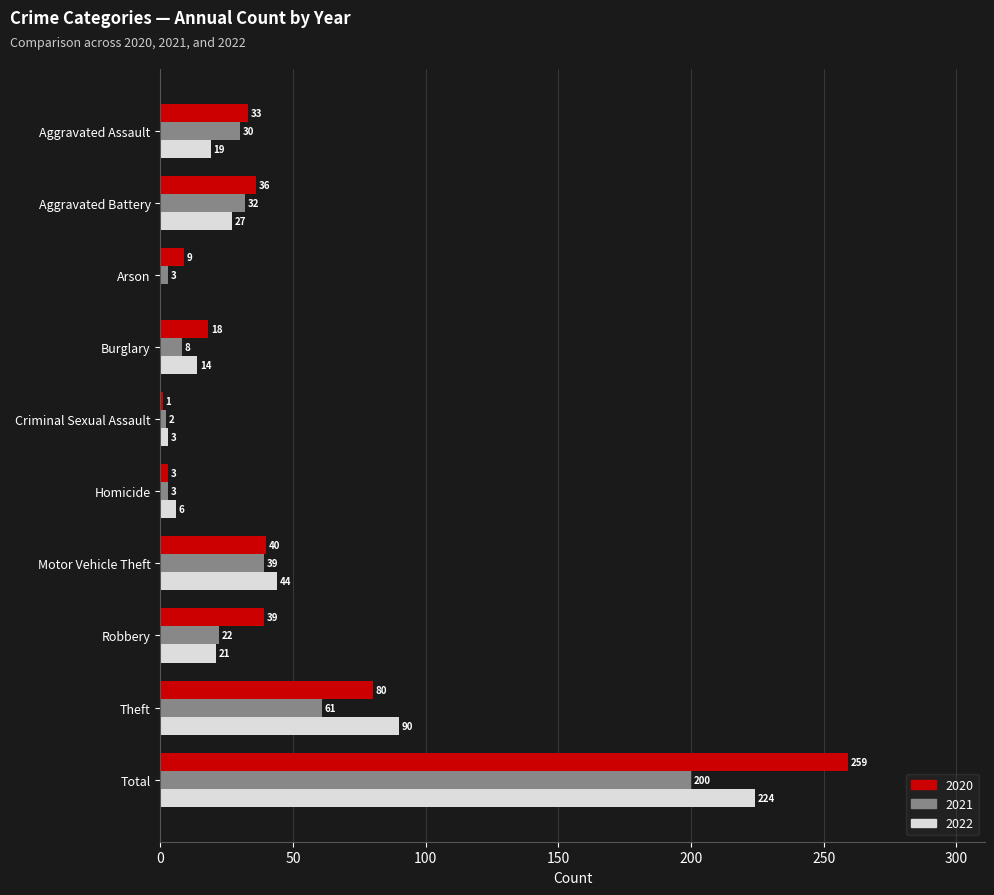

What are all the series names shown in the legend?

2020, 2021, 2022